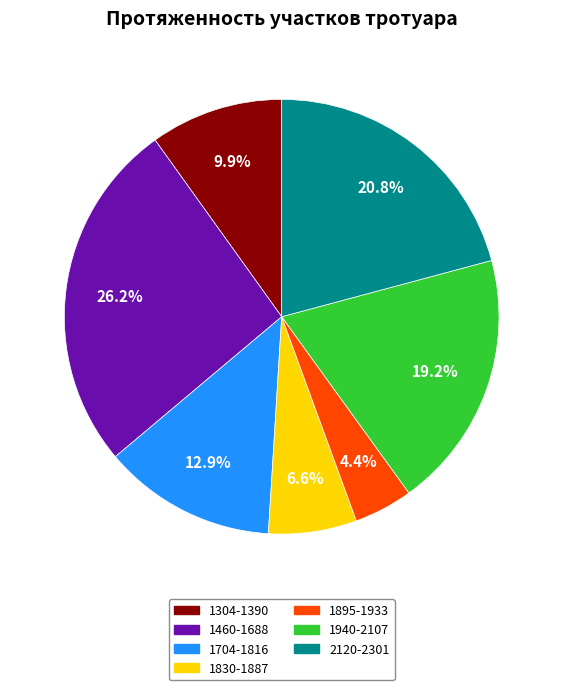

To the nearest percent, what portion does 1304-1390 represent?

10%